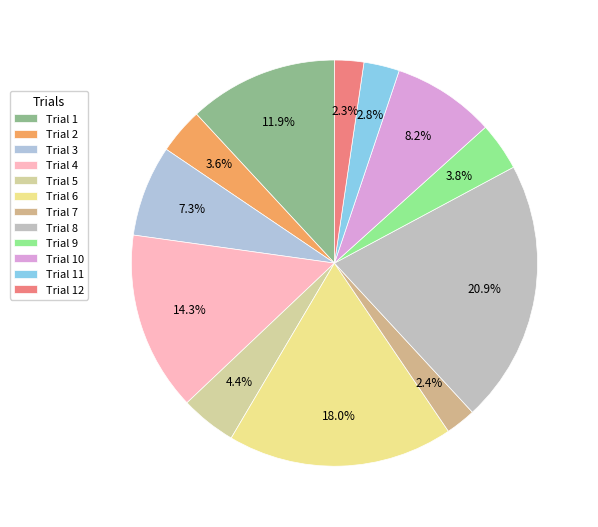

What percentage is the Trial 6 slice, to the nearest percent?

18%